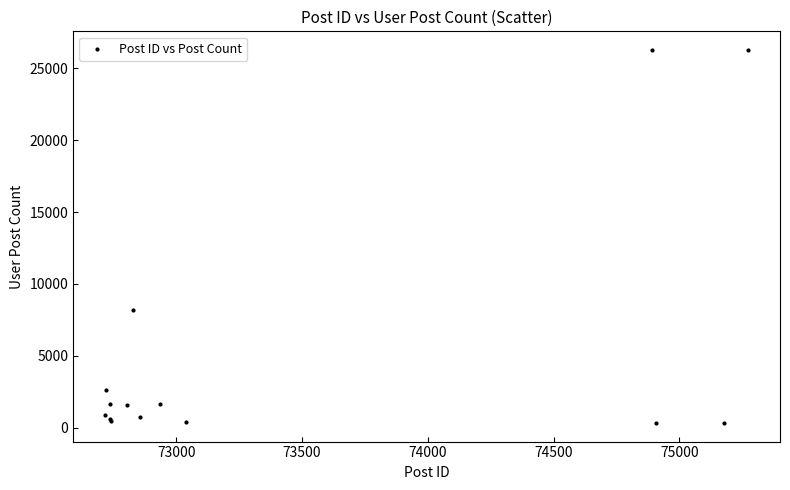

What Y value in the scatter plot is closest to 13299?

8163